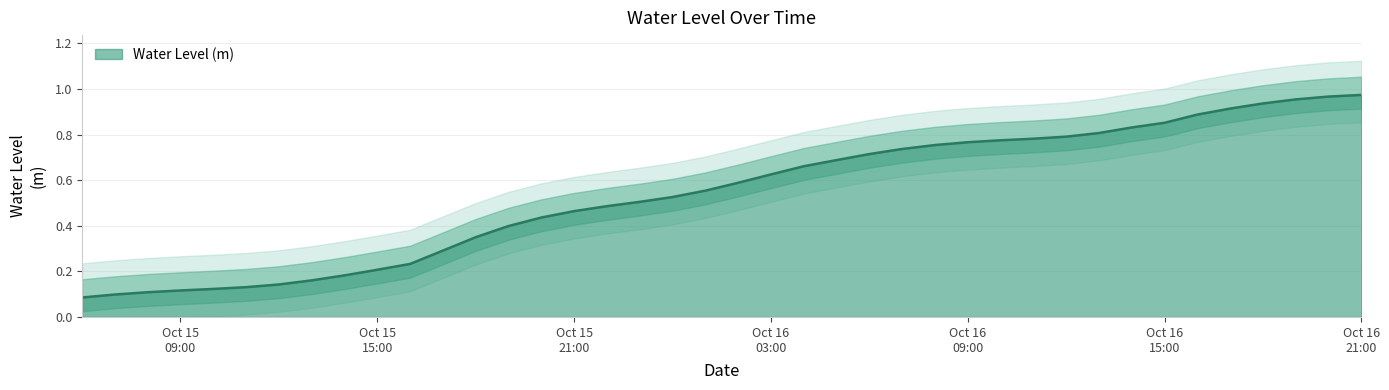

What value does the data have at Oct 16 03:00?

0.6